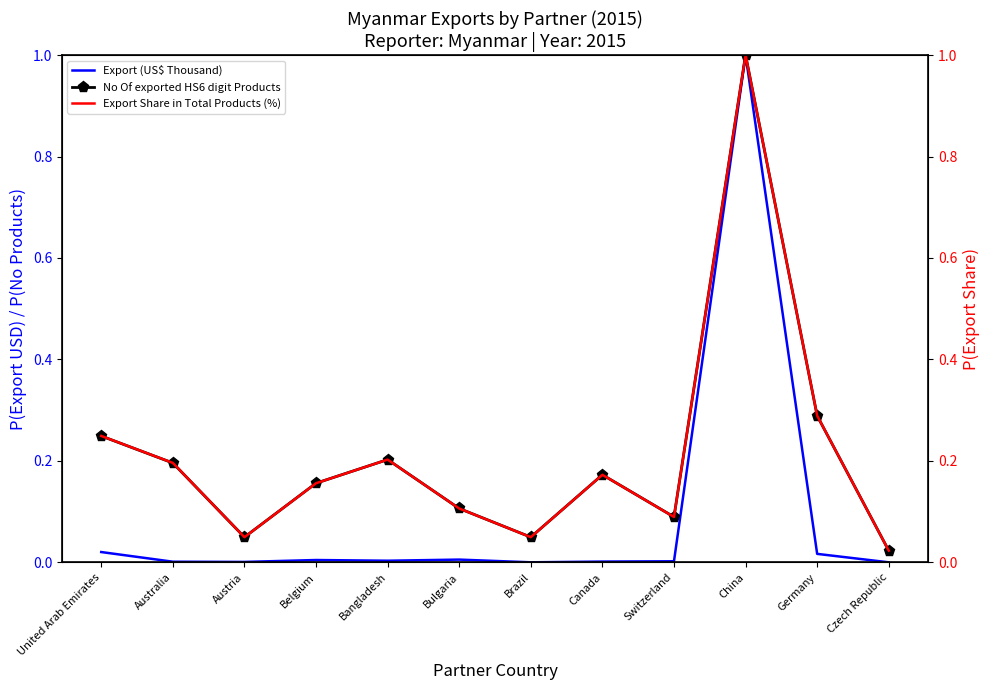

At how many categories does at least one series exceed 0?

12